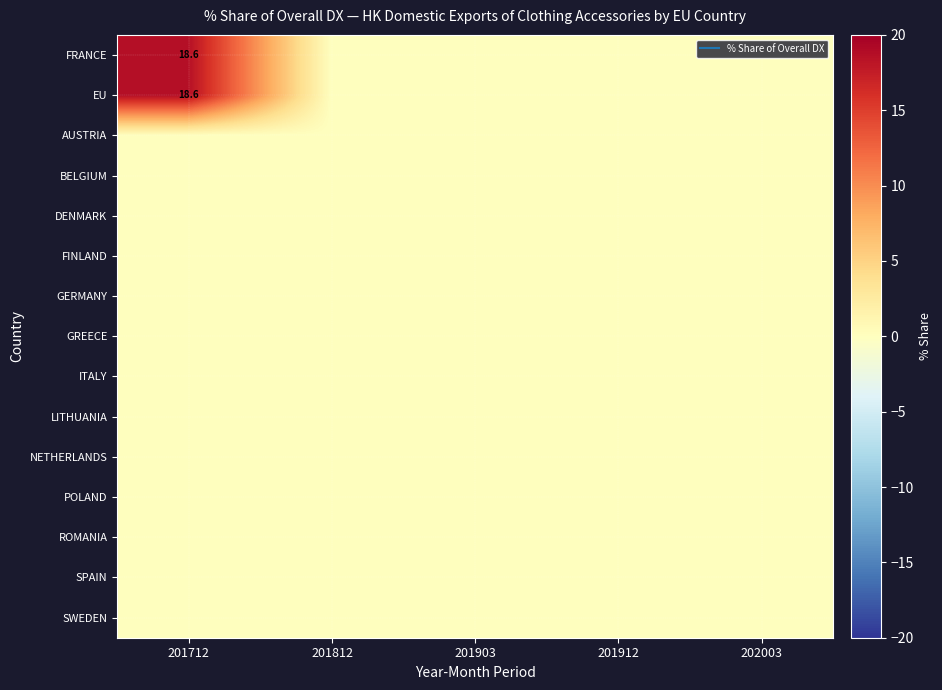

At how many categories does at least one series exceed 16?

1